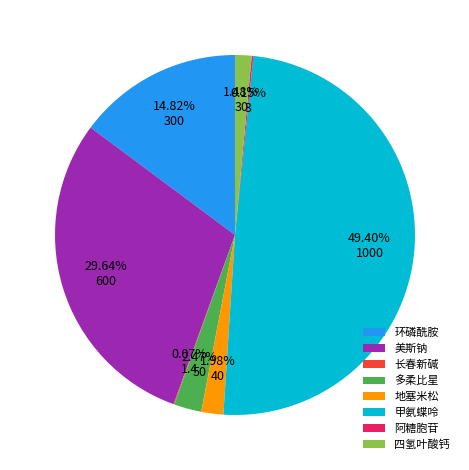

Between 多柔比星 and 美斯钠, which is larger?

美斯钠